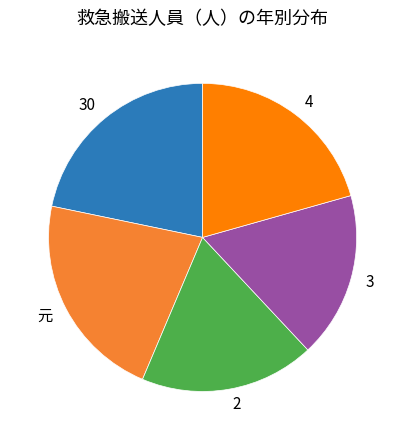

What is the ratio of the value at 4 to the value at 2?

1.1